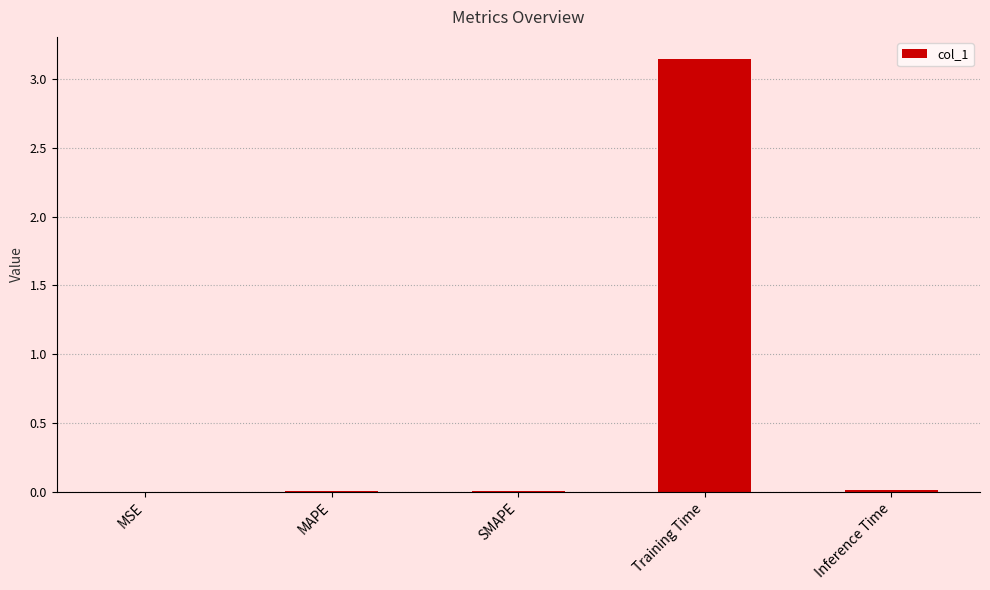

Count the number of categories in the chart.

5